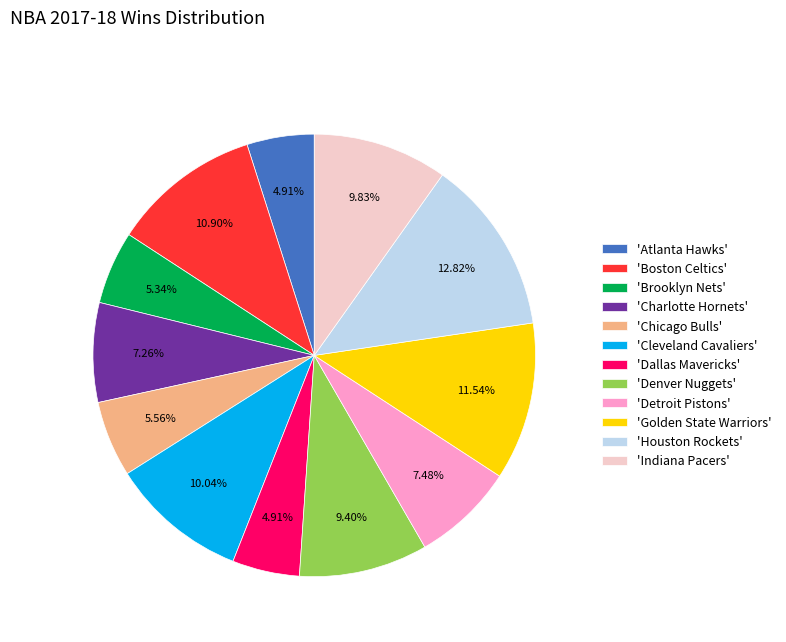

To the nearest percent, what is the average slice percentage?

8%